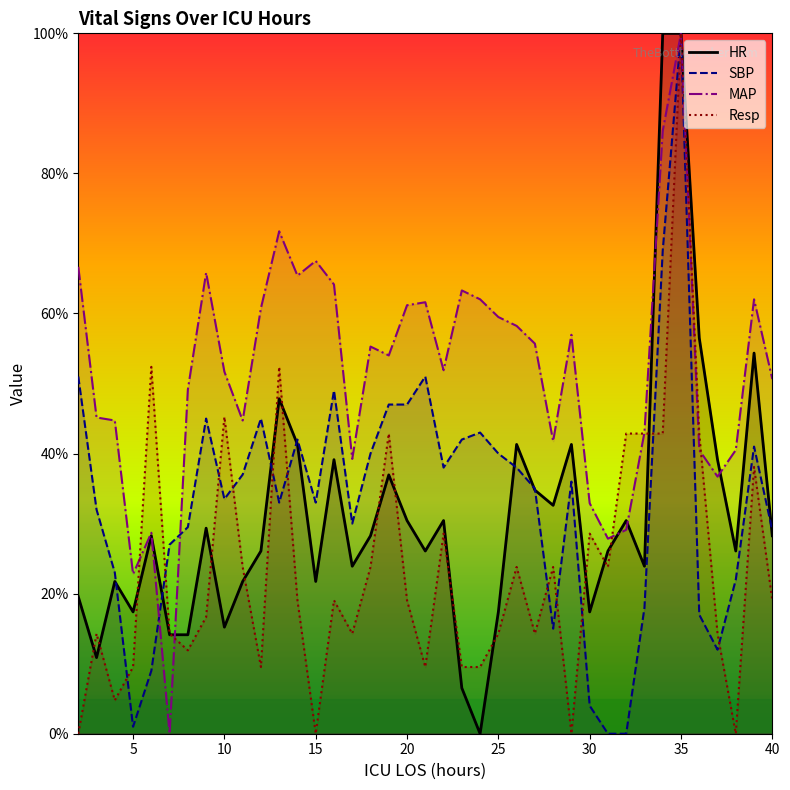

Reading left to right, transcribe all the data shown in this chart.

HR: 19.6	10.9	21.7	17.4	28.3	14.1	14.1	29.3	15.2	21.7	26.1	47.8	41.3	21.7	39.1	23.9	28.3	37.0	30.4	26.1	30.4	6.5	0.0	17.4	41.3	34.8	32.6	41.3	17.4	26.1	30.4	23.9	100.0	100.0	56.5	39.1	26.1	54.3	28.3
SBP: 51.0	32.0	23.0	1.0	9.0	27.0	29.5	45.0	33.5	37.0	45.0	33.0	42.0	33.0	49.0	30.0	40.0	47.0	47.0	51.0	38.0	42.0	43.0	40.0	38.0	35.0	15.0	36.0	4.0	0.0	0.0	18.0	69.0	100.0	17.0	12.0	22.0	41.0	29.0
MAP: 66.7	45.2	44.7	22.8	28.7	0.0	49.2	65.8	51.7	44.7	60.8	71.7	65.4	67.5	64.1	39.2	55.3	54.0	61.2	61.6	51.9	63.3	62.0	59.5	58.2	55.7	41.8	57.0	32.9	27.8	29.1	43.0	86.1	100.0	40.5	36.7	40.5	62.0	50.6
Resp: 0.0	14.3	4.8	9.5	52.4	14.3	11.9	16.7	45.2	23.8	9.5	52.4	19.0	0.0	19.0	14.3	23.8	42.9	19.0	9.5	28.6	9.5	9.5	14.3	23.8	14.3	23.8	0.0	28.6	23.8	42.9	42.9	42.9	100.0	42.9	14.3	0.0	38.1	19.0